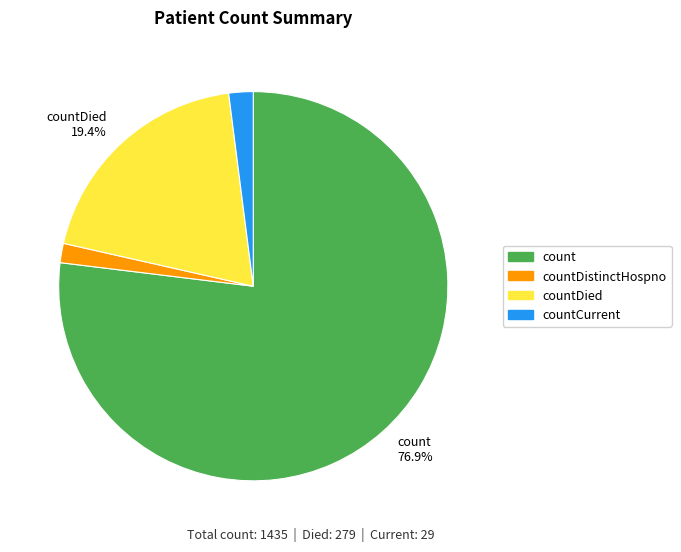

Does any single category account for the majority?

Yes